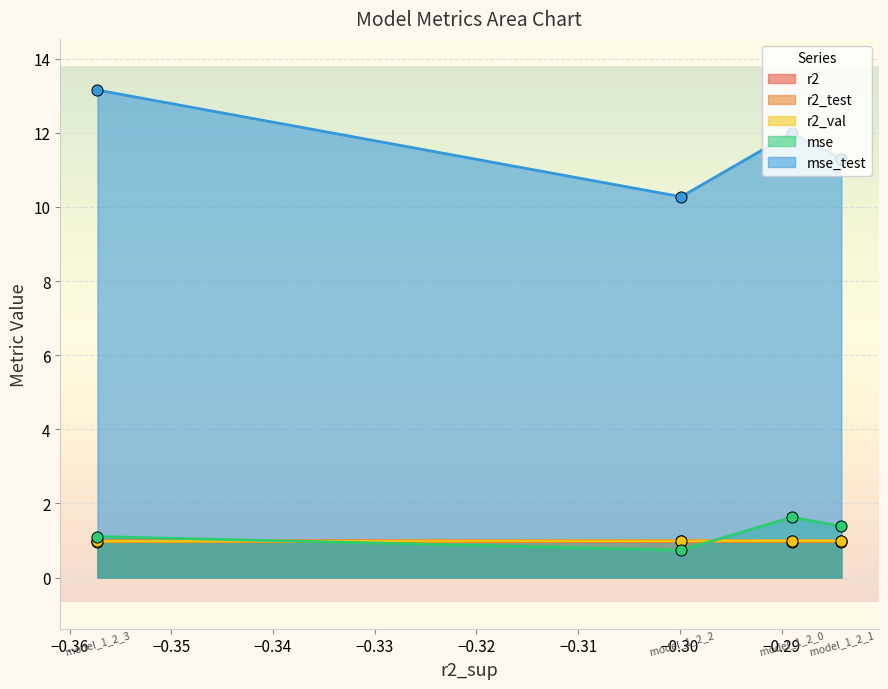

What is the value of the r2_val point at the 1st from the left?

1.0